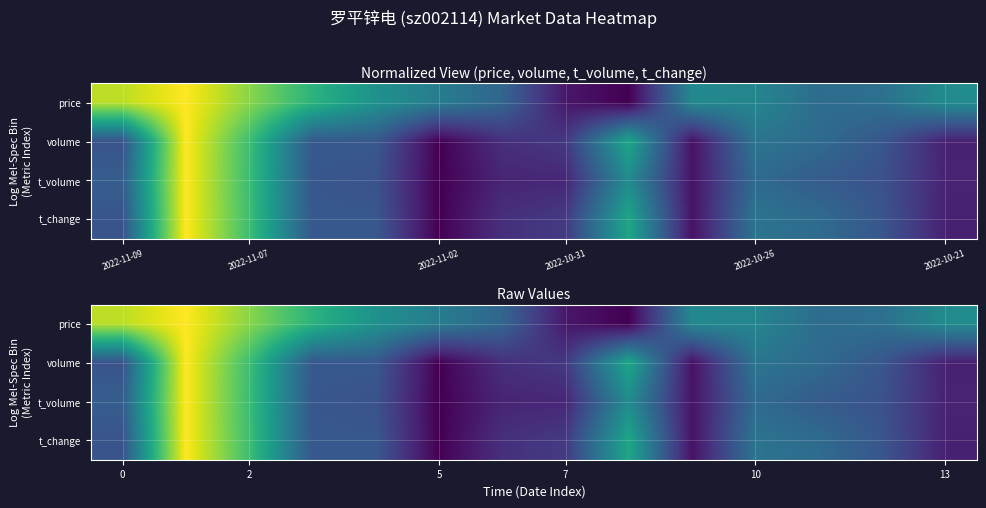

How many distinct data groups are displayed?

4